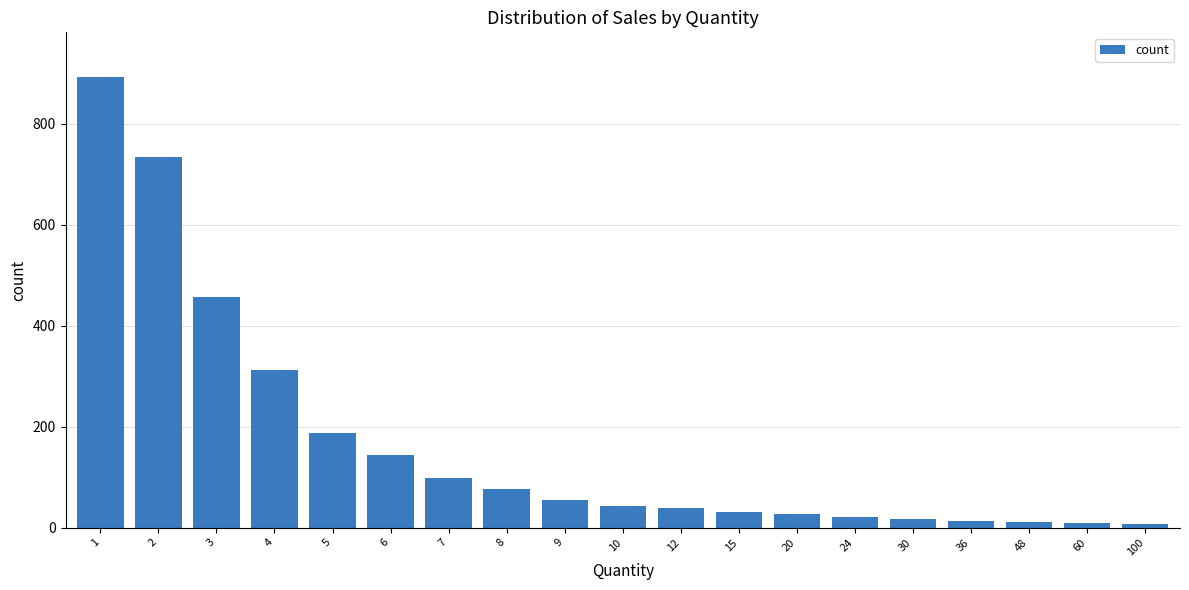

What is the value of the 3rd bar from the left?

456